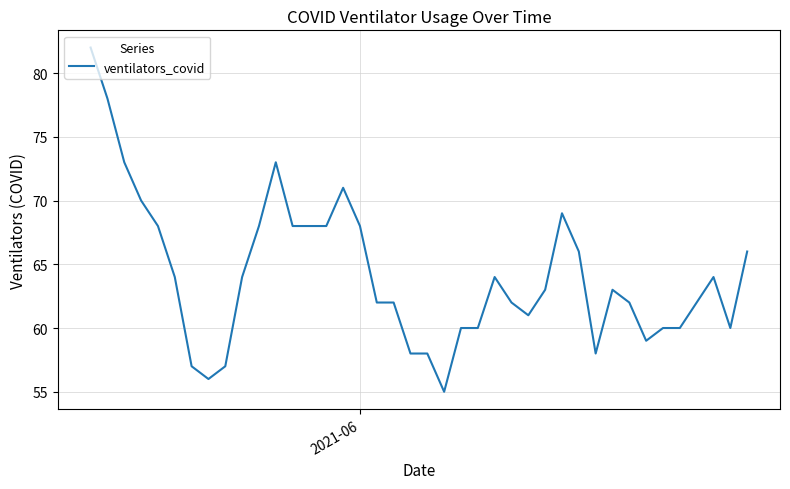

What is the greatest value displayed?

82